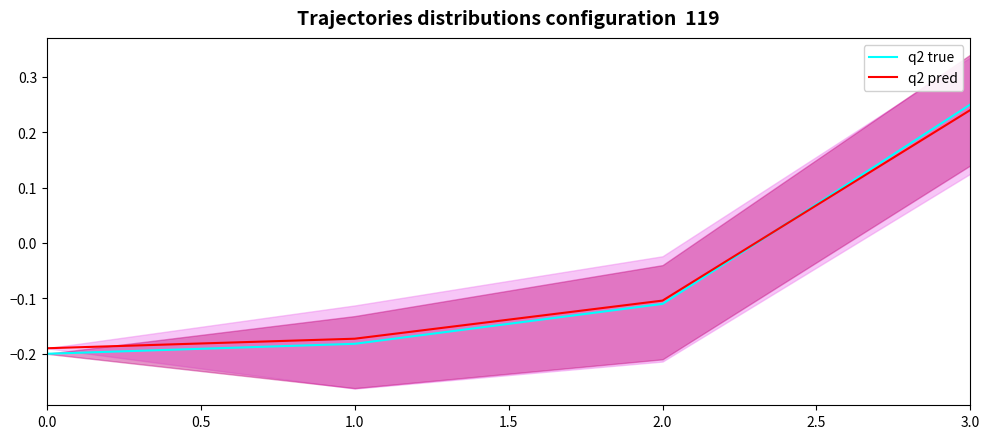

What is the greatest value displayed?

0.2